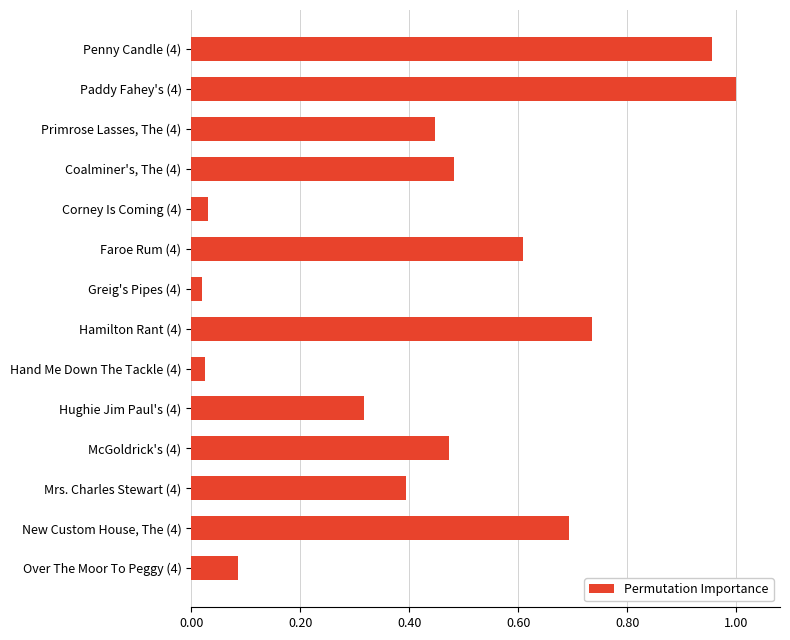

Rank the categories by value from lowest to highest.

Greig's Pipes (4), Hand Me Down The Tackle (4), Corney Is Coming (4), Over The Moor To Peggy (4), Hughie Jim Paul's (4), Mrs. Charles Stewart (4), Primrose Lasses, The (4), McGoldrick's (4), Coalminer's, The (4), Faroe Rum (4), New Custom House, The (4), Hamilton Rant (4), Penny Candle (4), Paddy Fahey's (4)